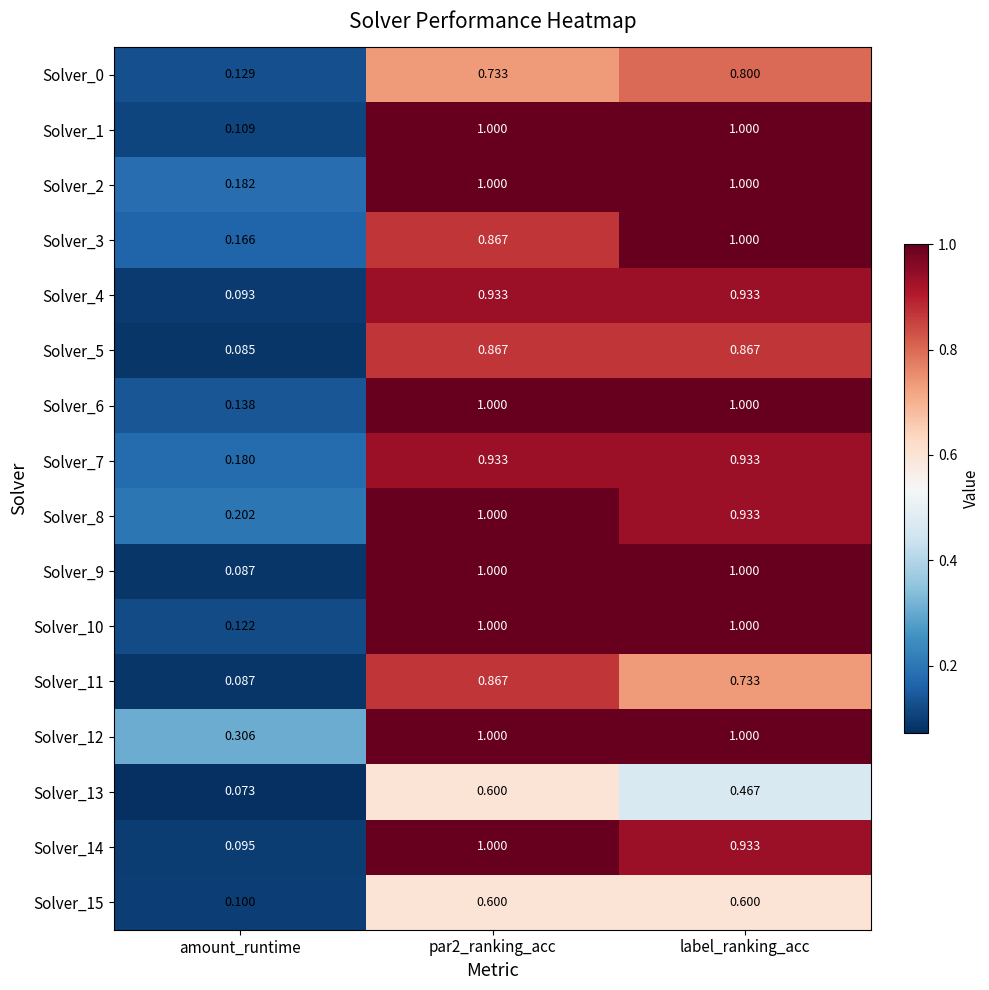

At which label does Solver_0 reach its peak?

label_ranking_acc